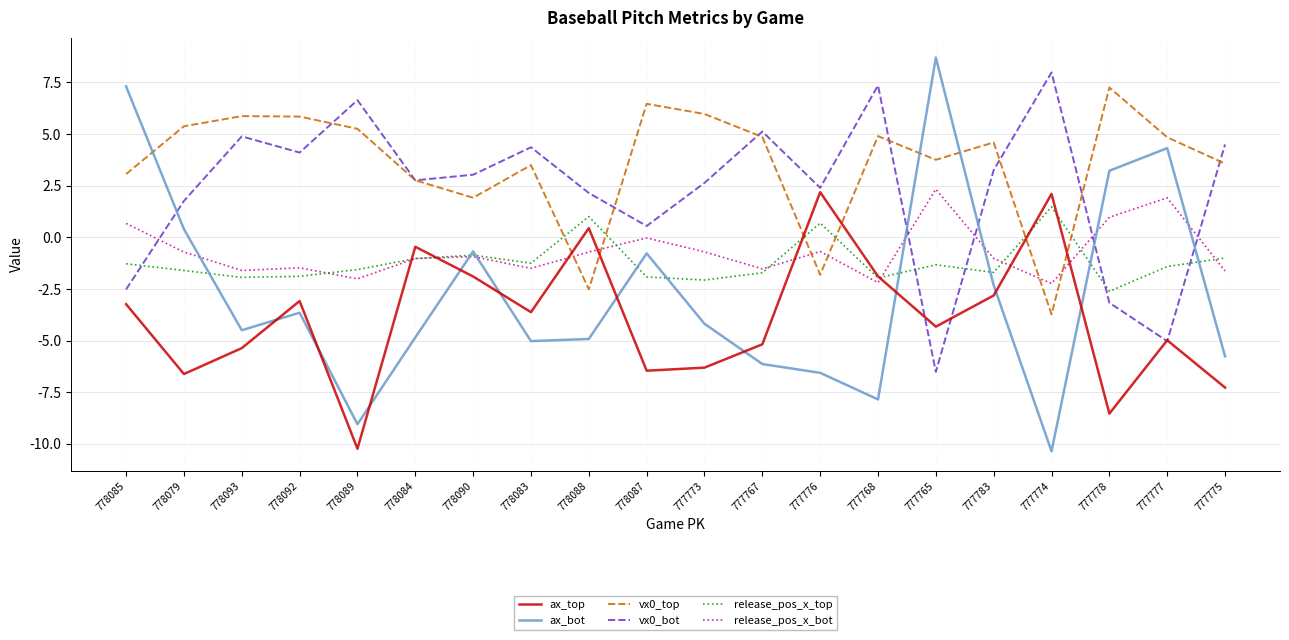

How many interior local valleys does the vx0_top series have?

5